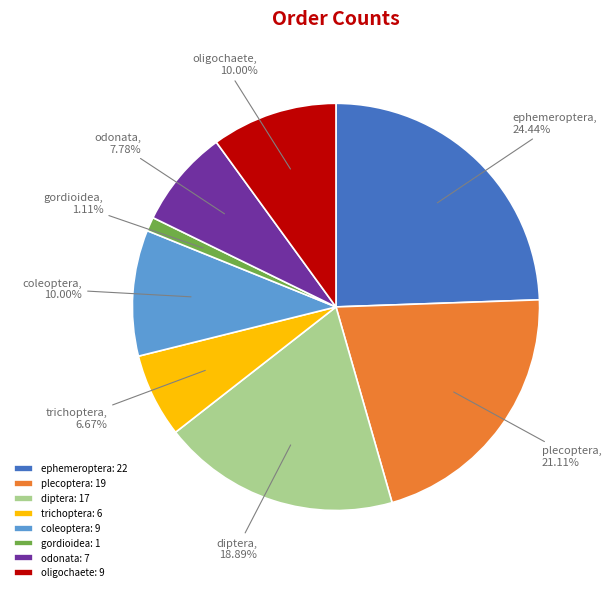

Combined, do trichoptera and ephemeroptera account for over 50%?

No